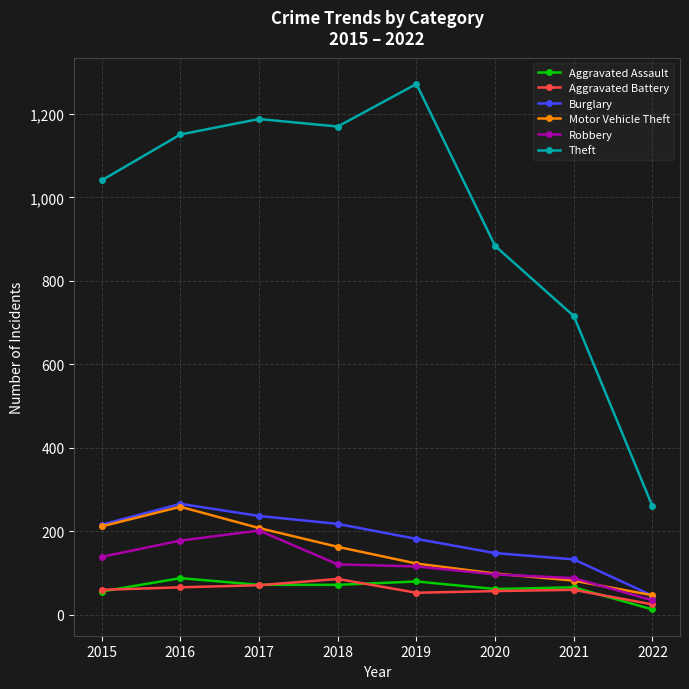

What are all the series names shown in the legend?

Aggravated Assault, Aggravated Battery, Burglary, Motor Vehicle Theft, Robbery, Theft